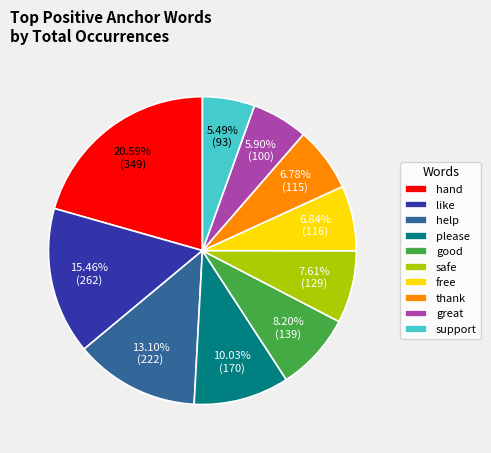

True or false: support accounts for 1% of the total.

False